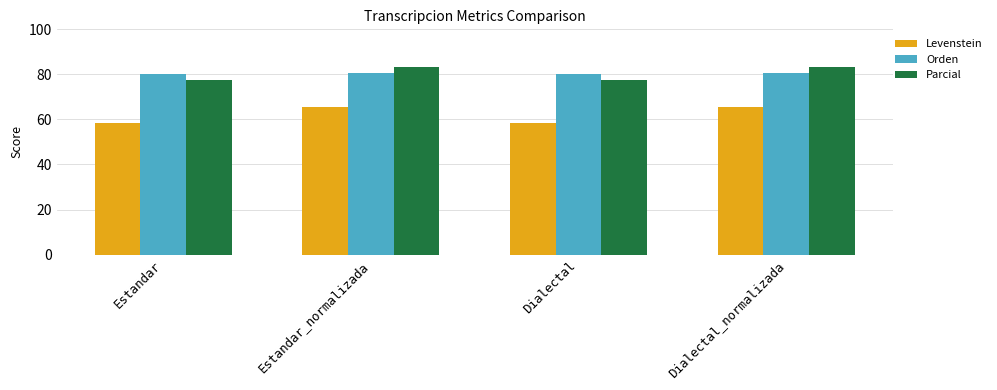

What is the sum of all Levenstein values?

248.4